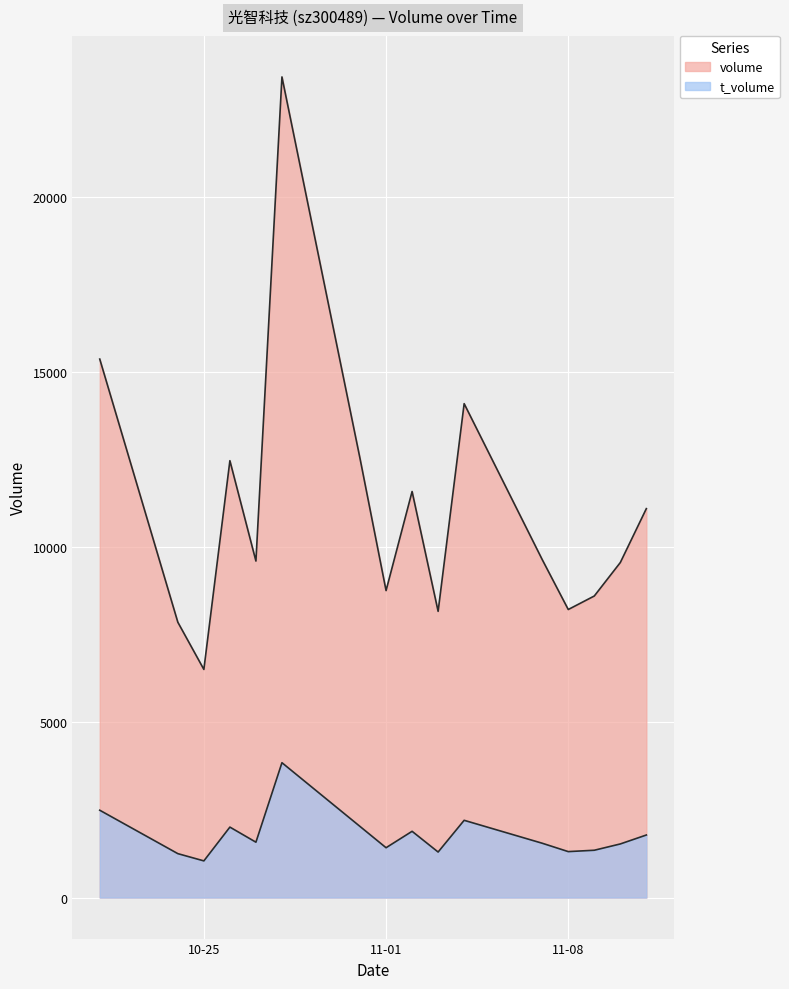

Which series has the widest spread of values?

volume